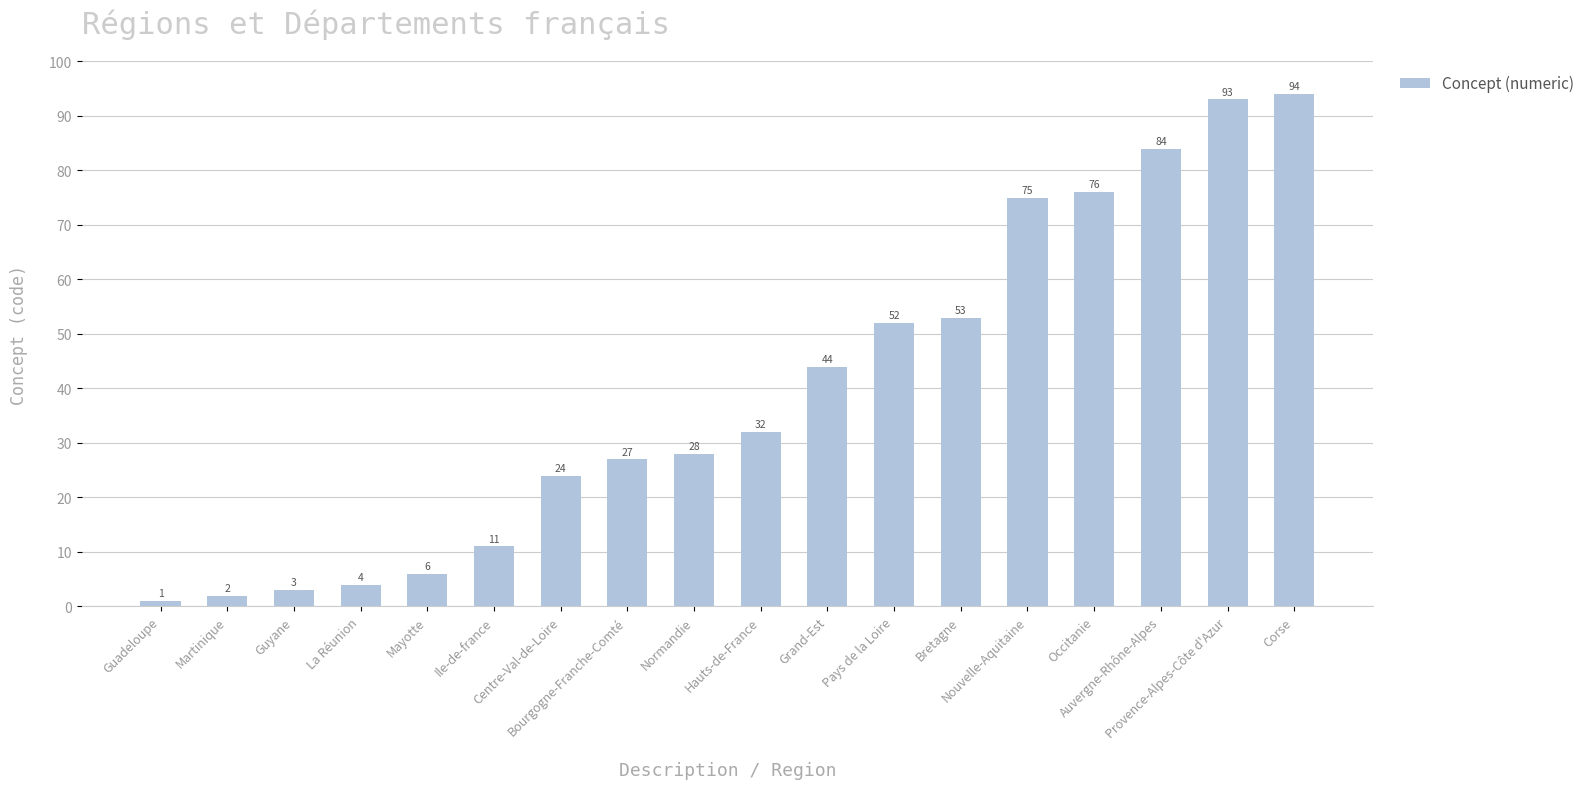

What is the average value?

39